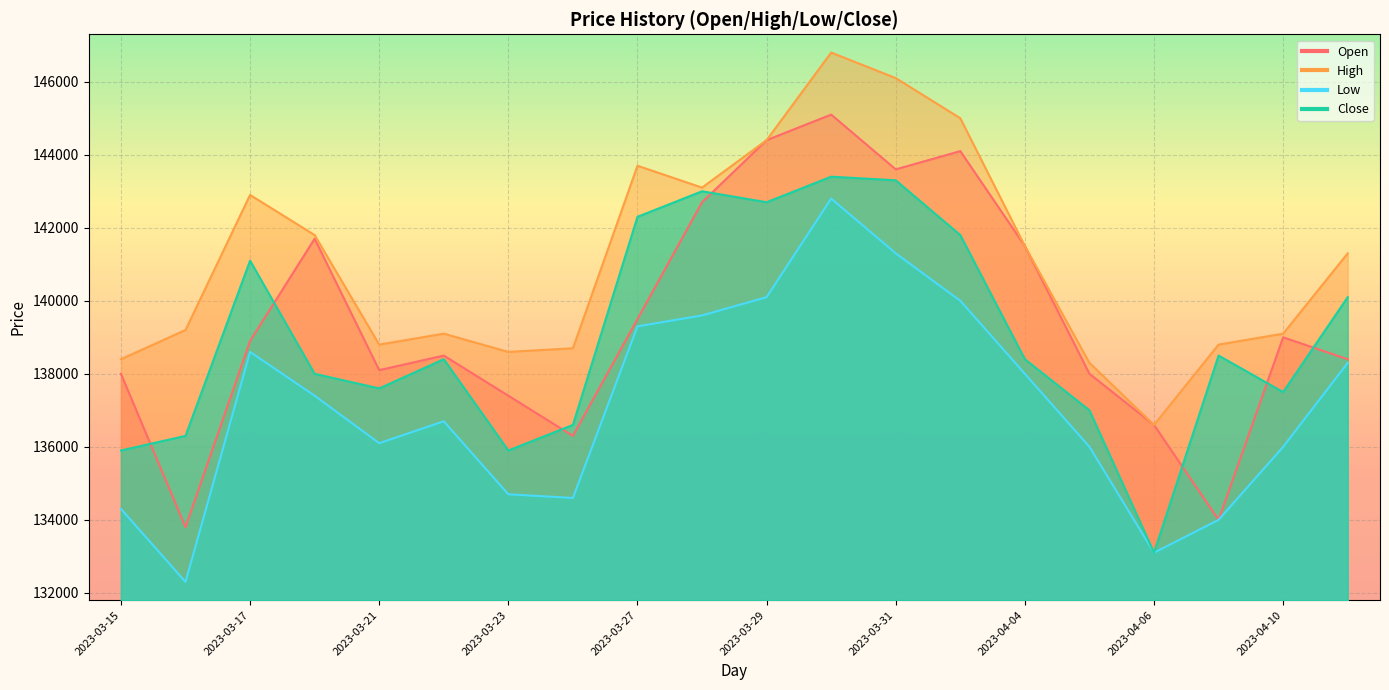

Rank the categories by Low value from highest to lowest.

2023-03-30, 2023-03-31, 2023-03-29, 2023-04-03, 2023-03-28, 2023-03-27, 2023-03-17, 2023-04-11, 2023-04-04, 2023-03-20, 2023-03-22, 2023-03-21, 2023-04-05, 2023-04-10, 2023-03-23, 2023-03-24, 2023-03-15, 2023-04-07, 2023-04-06, 2023-03-16